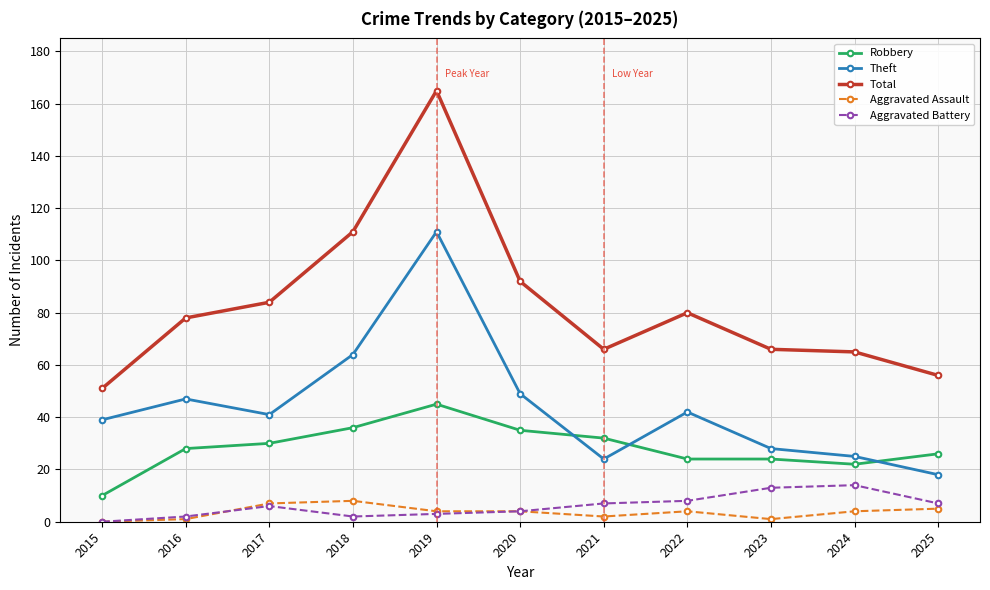

True or false: Theft has a value of 13 at 2024.

False